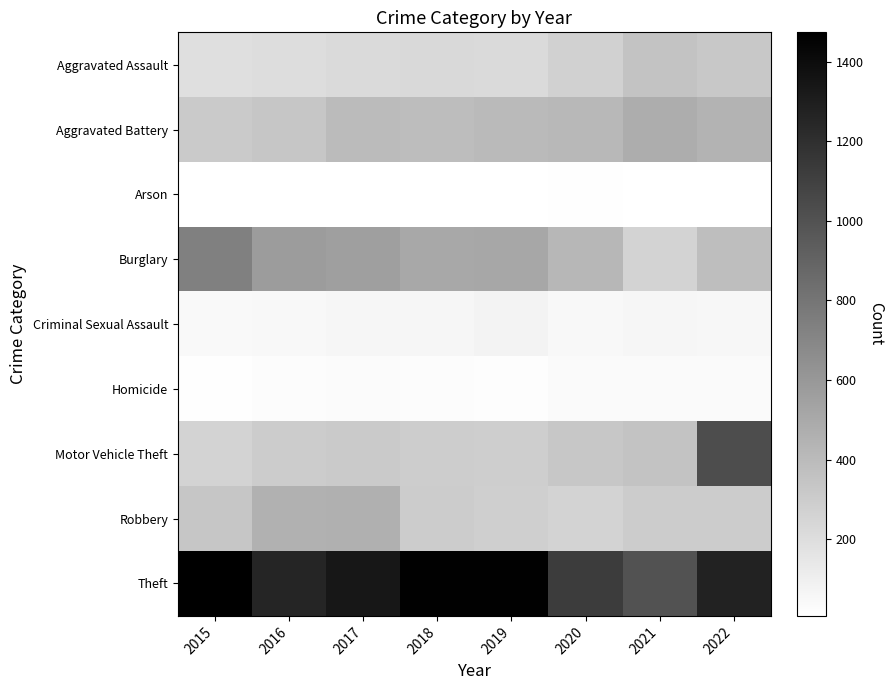

Which label corresponds to the largest value in the chart?

2015